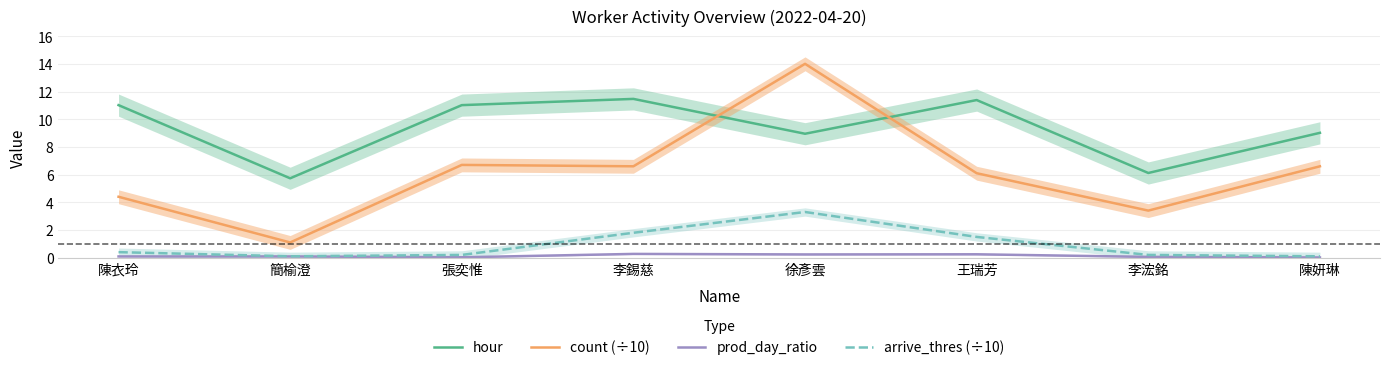

True or false: arrive_thres (÷10) and count (÷10) cross at least once.

False